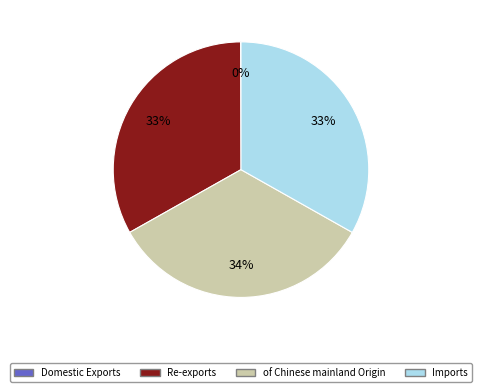

Is there any slice that represents more than half of the pie?

No